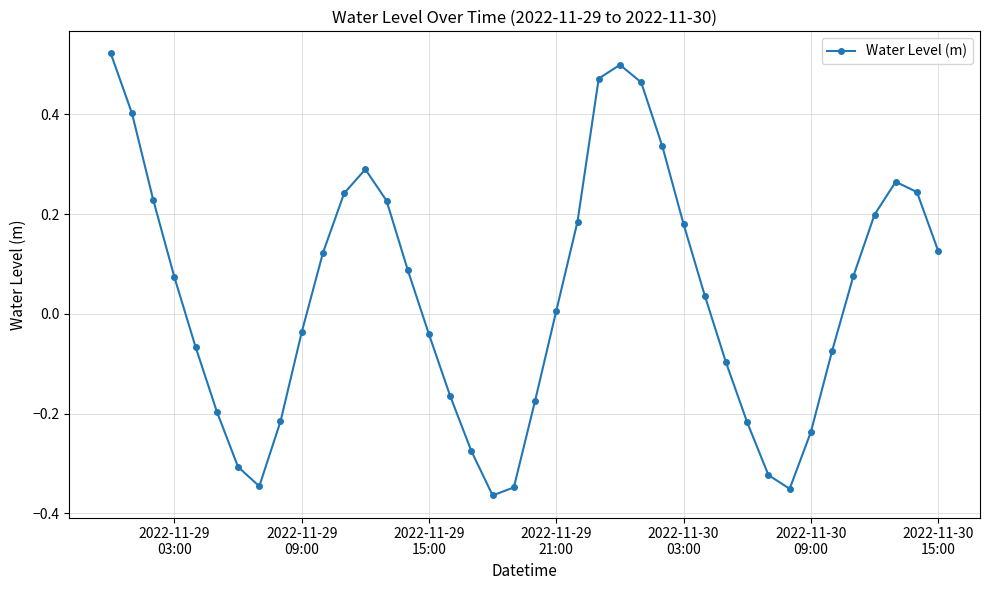

True or false: the data has more than 2 interior local peaks.

True